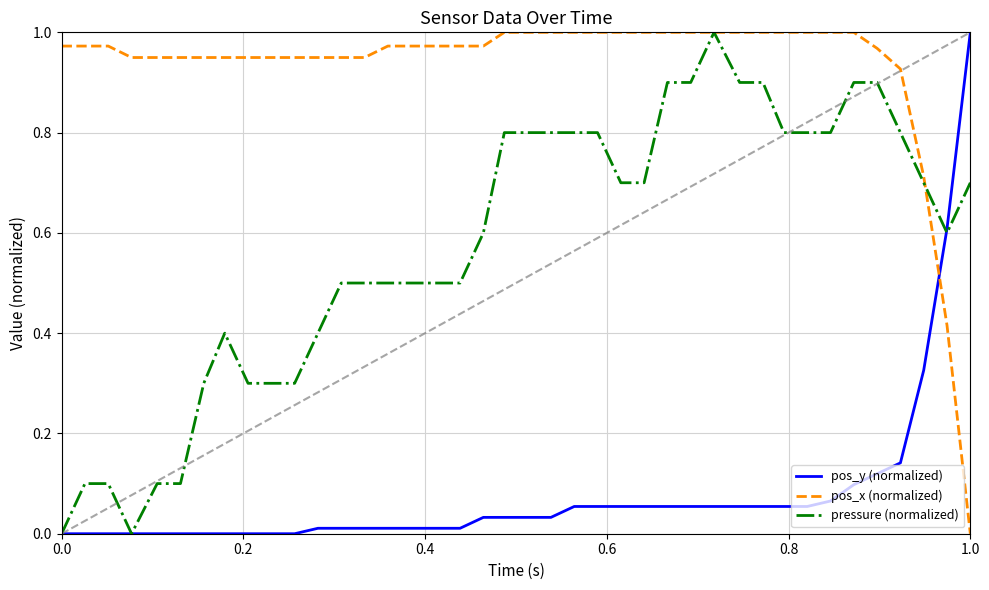

List the series in order of their overall mean, highest first.

pos_x (normalized), pressure (normalized), pos_y (normalized)